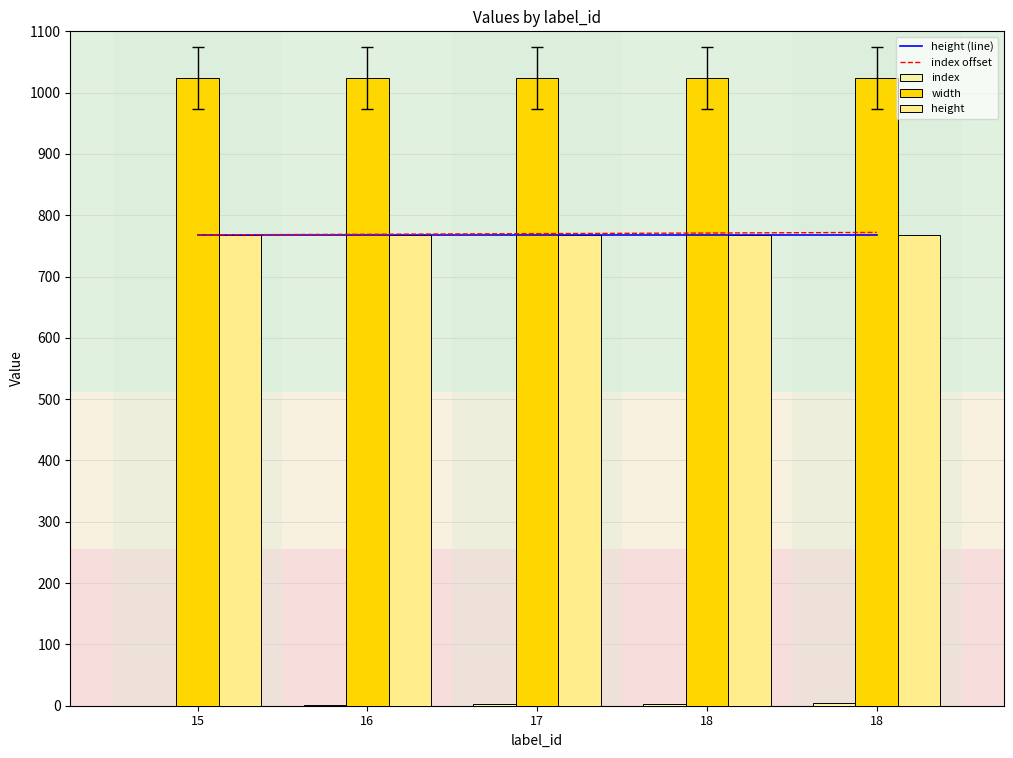

At 18, list the series in order from largest to smallest.

width, index offset, height (line), height, index